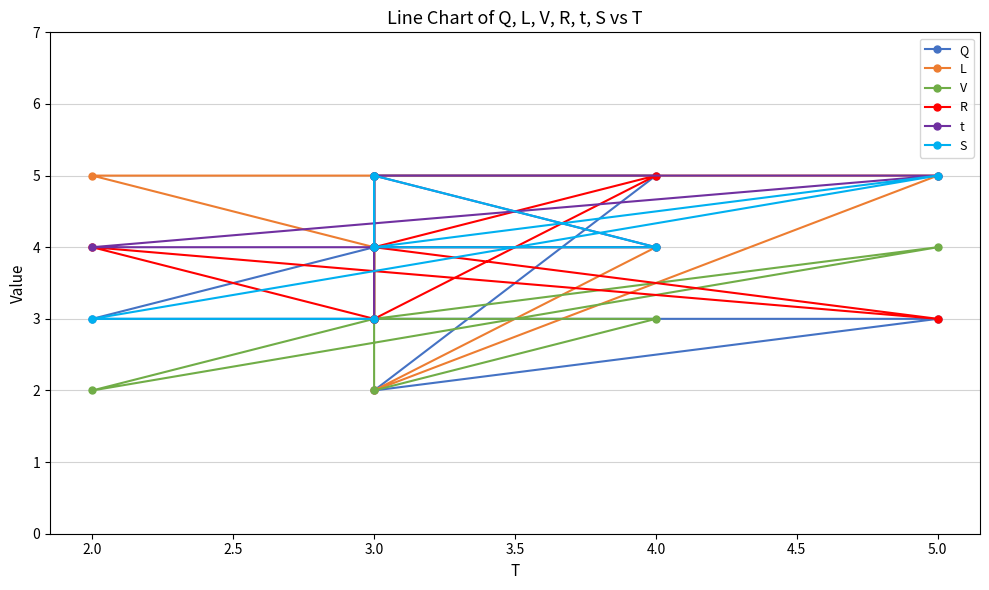

True or false: S and L intersect in this chart.

False